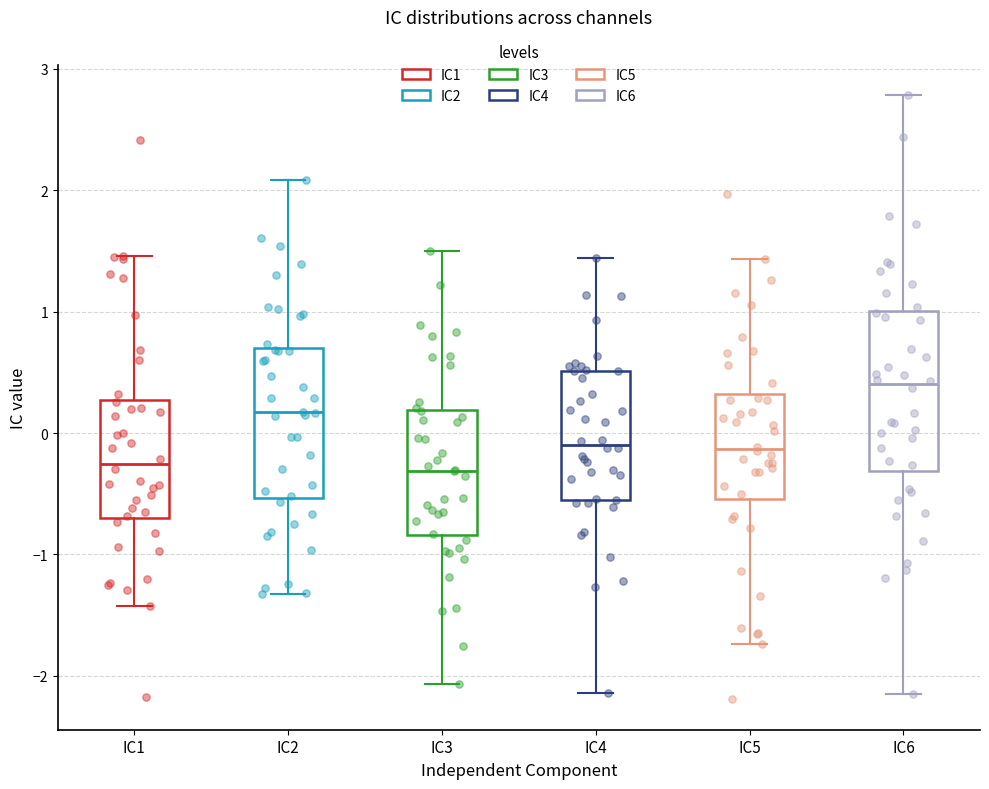

Reading left to right, transcribe this box plot: for each box, give where its median line is, the range the box spans, and where its two whiskers end, as read against the y-axis. The values are not printed on the chart, so give them approximately, as read against the axis.

IC1: median -0.3, box -0.7 to 0.3, whiskers -1.4 to 1.5
IC2: median 0.2, box -0.5 to 0.7, whiskers -1.3 to 2.1
IC3: median -0.3, box -0.8 to 0.2, whiskers -2.1 to 1.5
IC4: median -0.1, box -0.5 to 0.5, whiskers -2.1 to 1.4
IC5: median -0.1, box -0.5 to 0.3, whiskers -1.7 to 1.4
IC6: median 0.4, box -0.3 to 1.0, whiskers -2.1 to 2.8